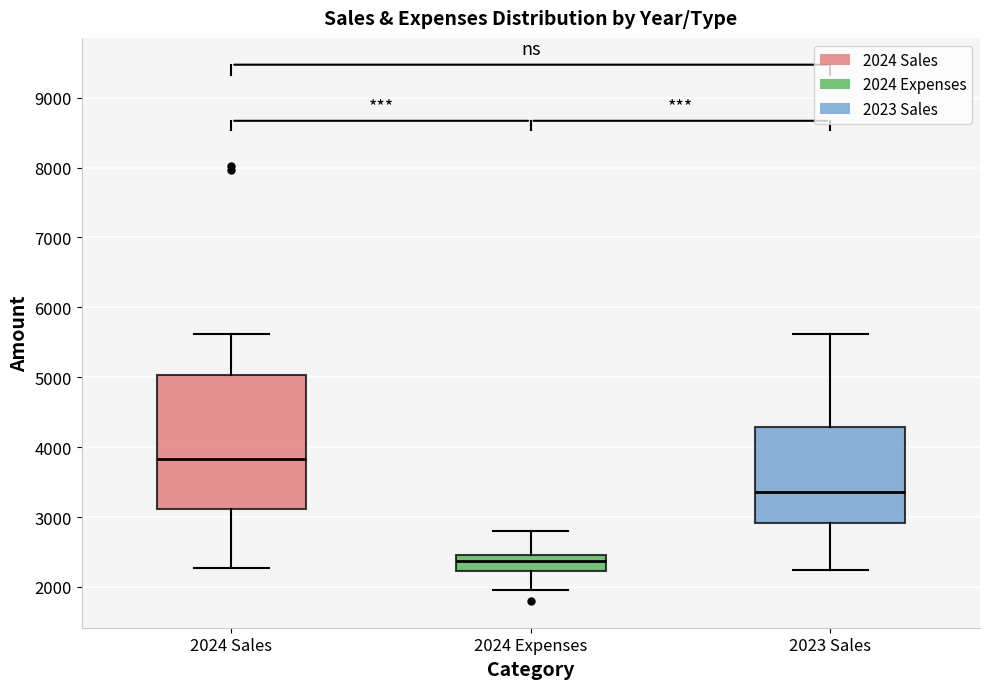

Which box has the lowest median line?

2024 Expenses